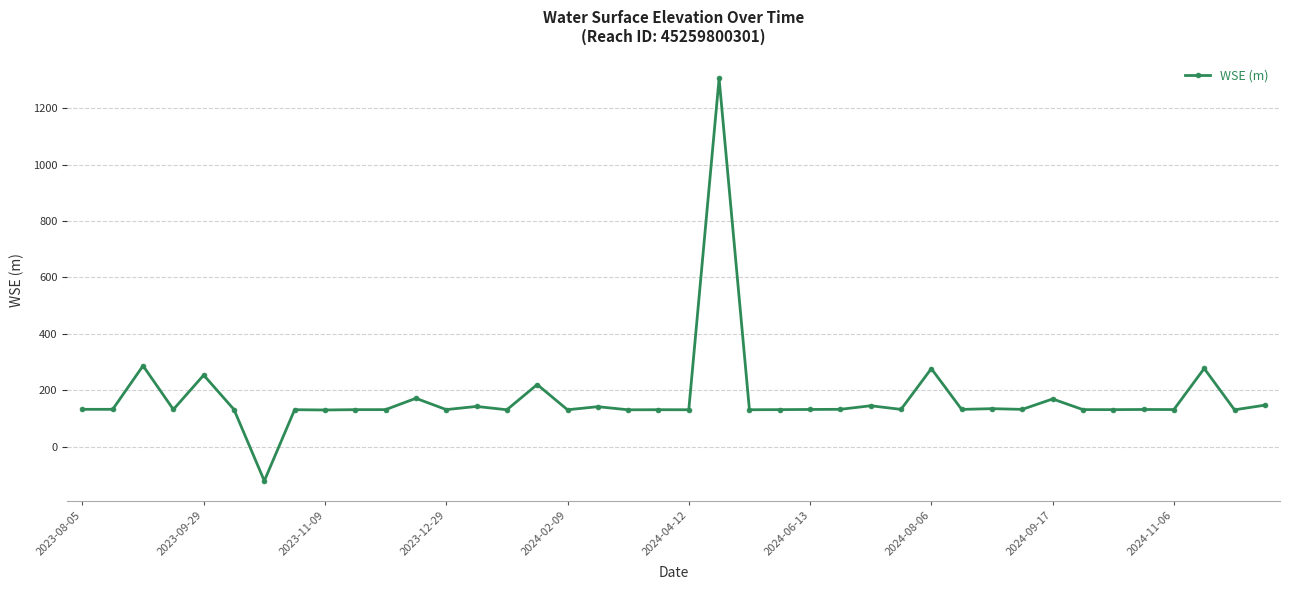

What is the value of the 24th point from the left?

131.2